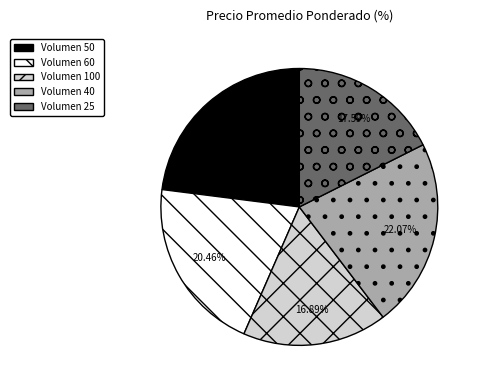

Does any single category account for the majority?

No